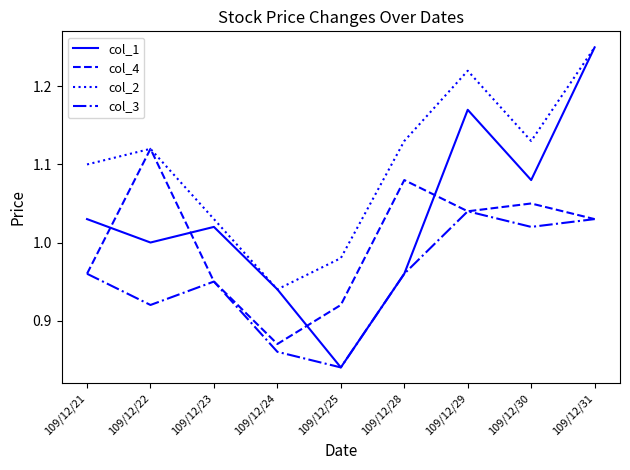

Is it true that col_4 equals 1.6 at 109/12/23?

False